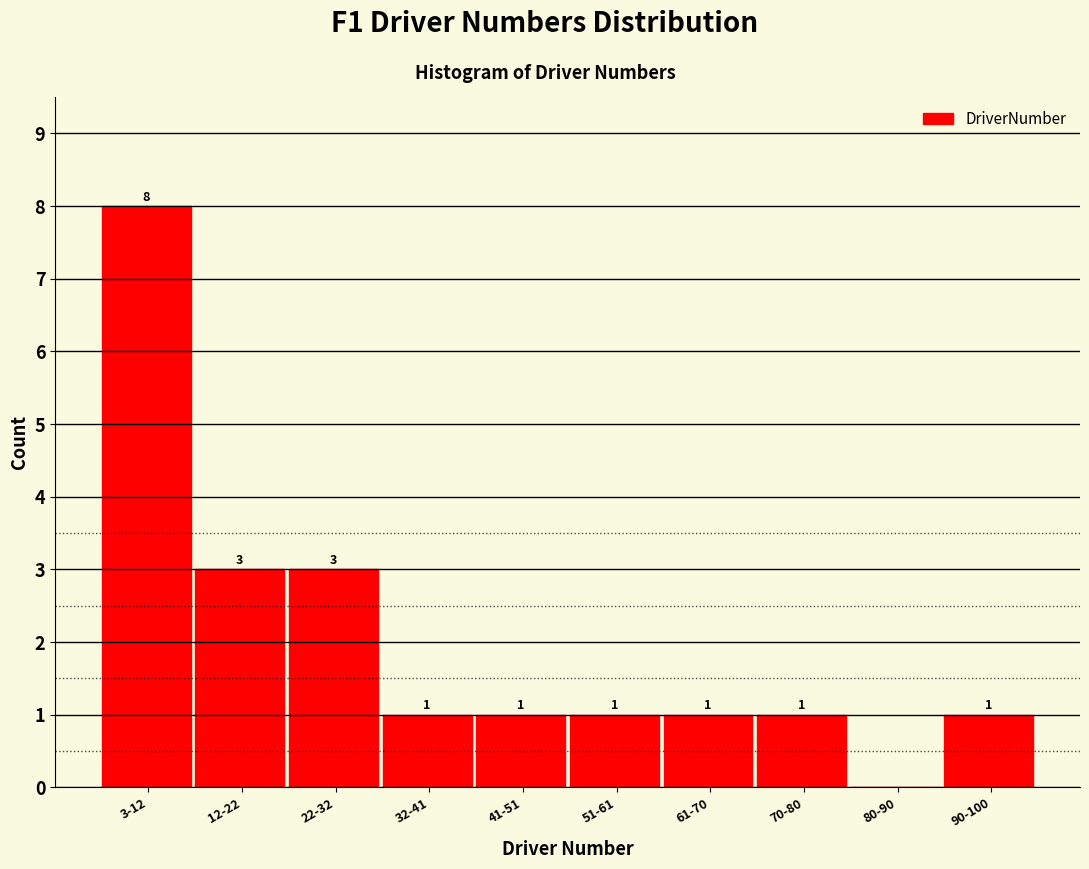

Reading left to right, transcribe all the data shown in this chart.

3-12=8	12-22=3	22-32=3	32-41=1	41-51=1	51-61=1	61-70=1	70-80=1	80-90=0	90-100=1